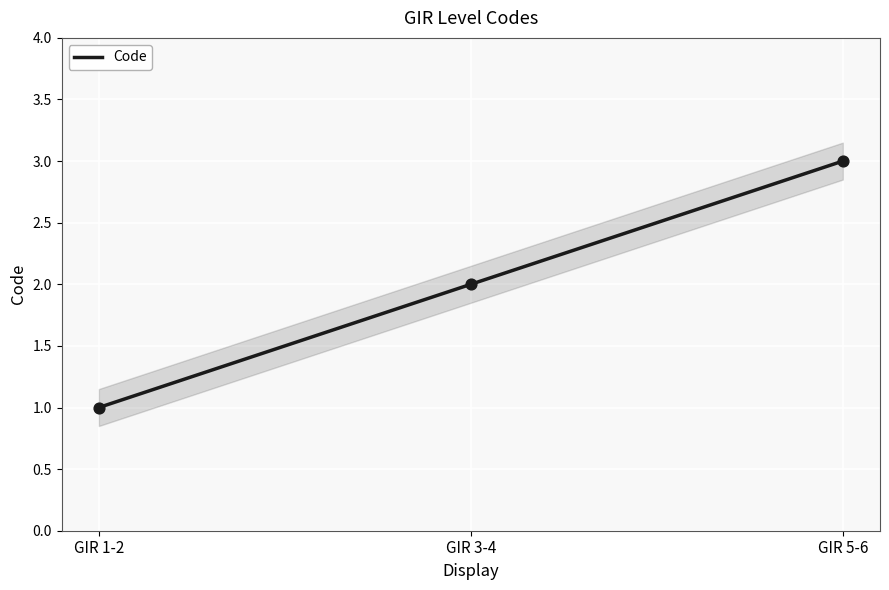

What is the change in value from GIR 1-2 to GIR 3-4?

+1